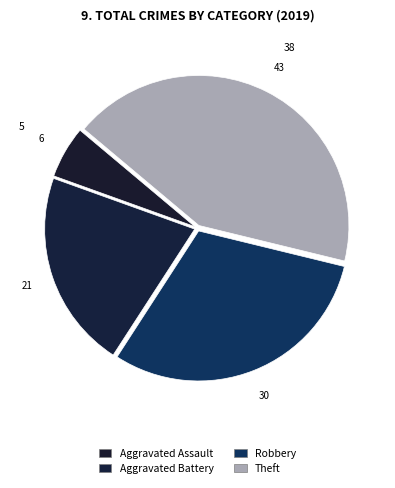

Rank the categories by value from lowest to highest.

Aggravated Assault, Aggravated Battery, Robbery, Theft